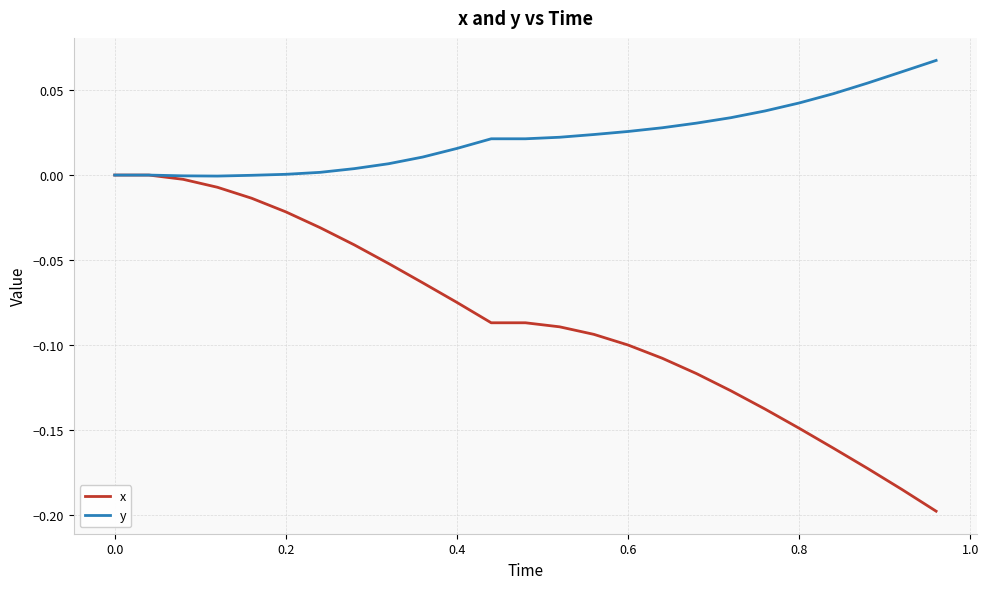

List the series in order of their peak value, lowest first.

x, y